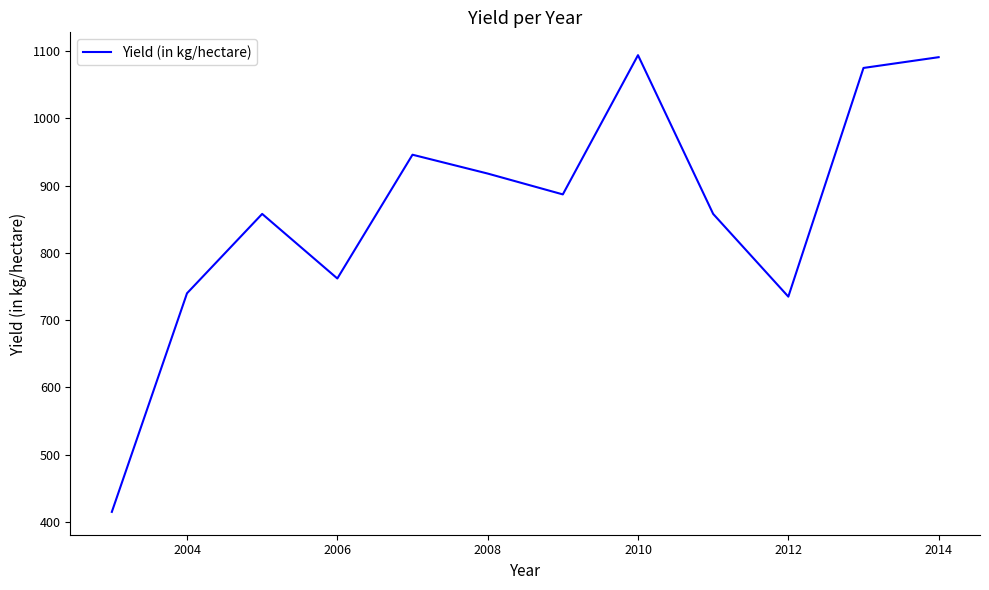

What is the difference between the maximum and minimum values?

679